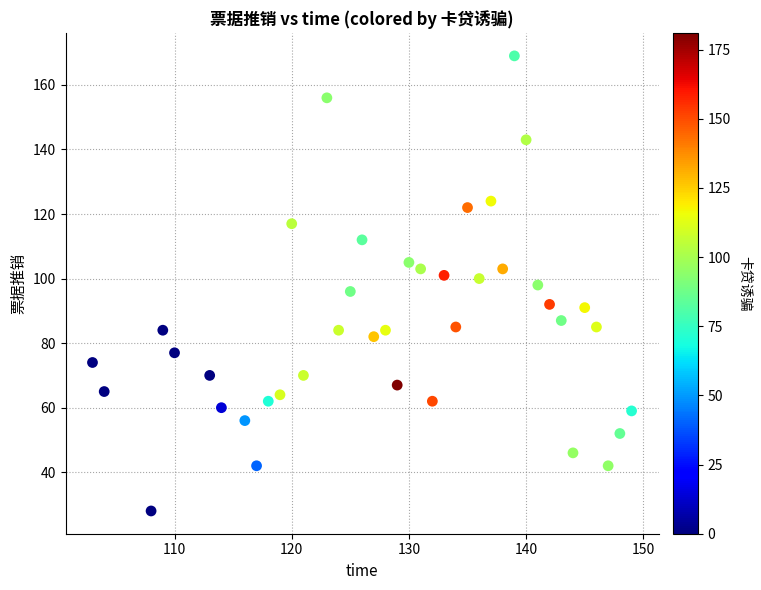

What is the range of X values (max minus min)?

46